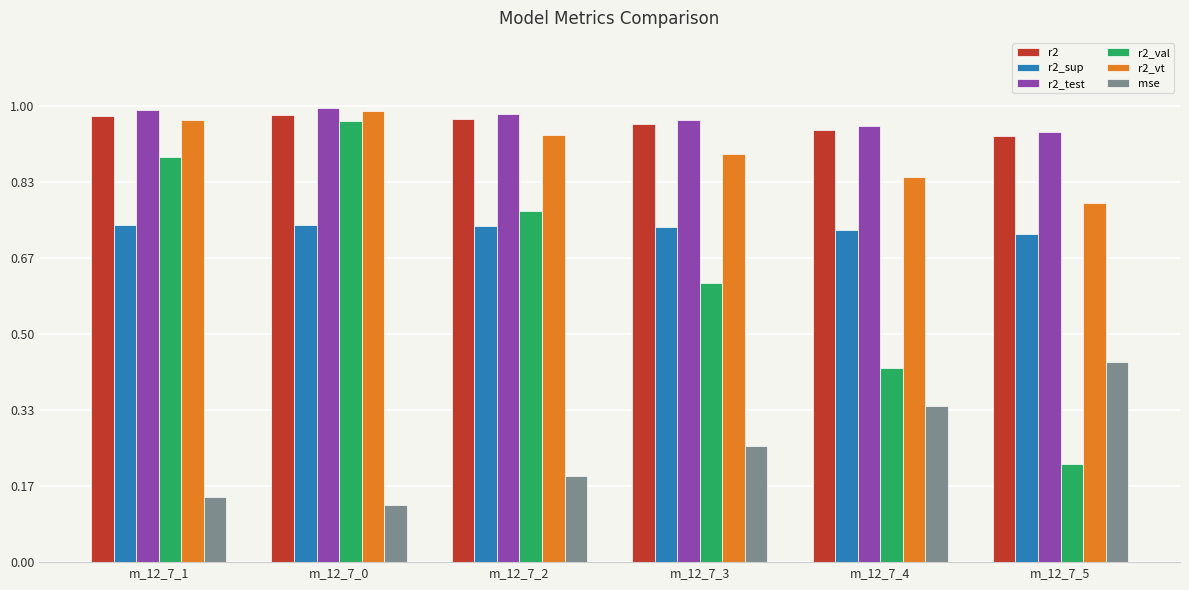

At which label does r2_vt reach its minimum?

m_12_7_5